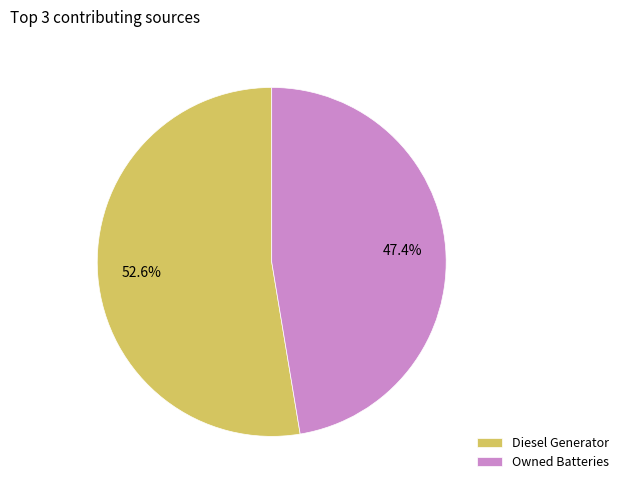

How many slices are in this pie chart?

2